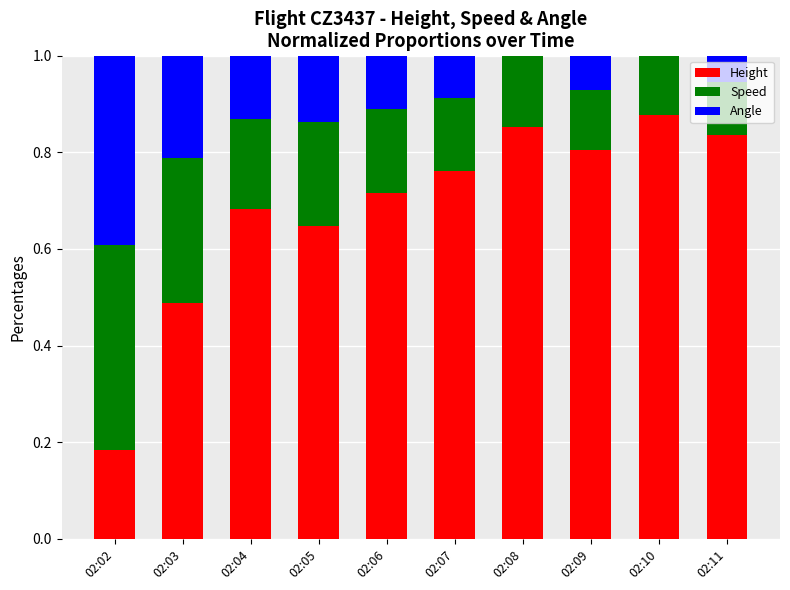

True or false: Height has a value of 0.8 at 02:09.

True